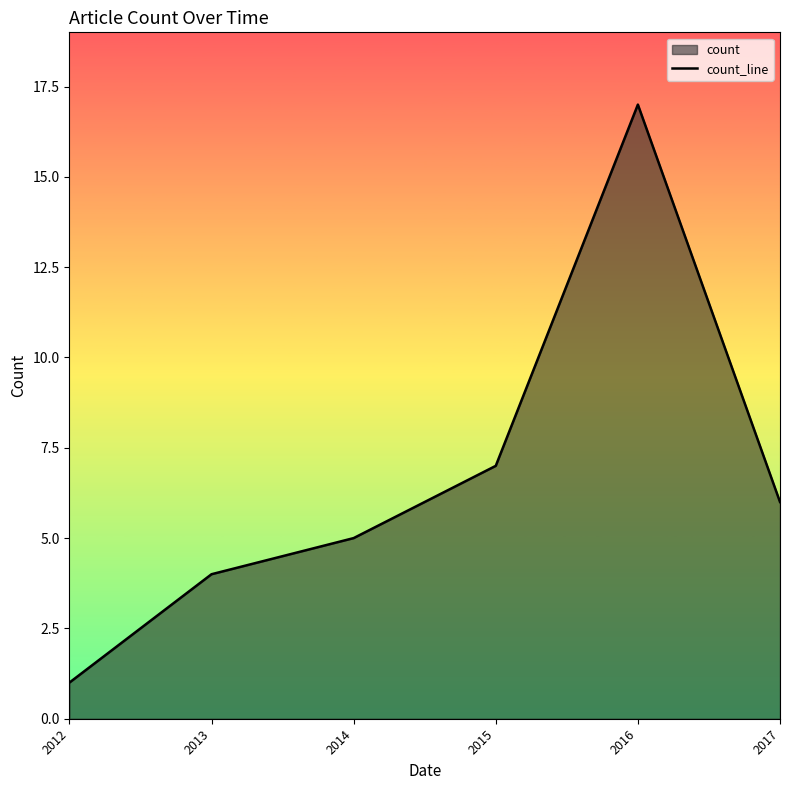

What is the smallest value displayed?

1